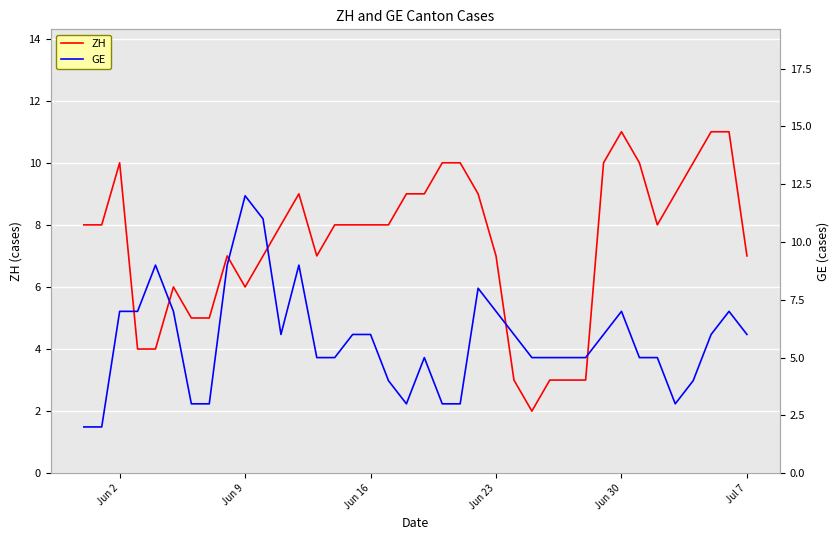

What are all the series names shown in the legend?

ZH, GE